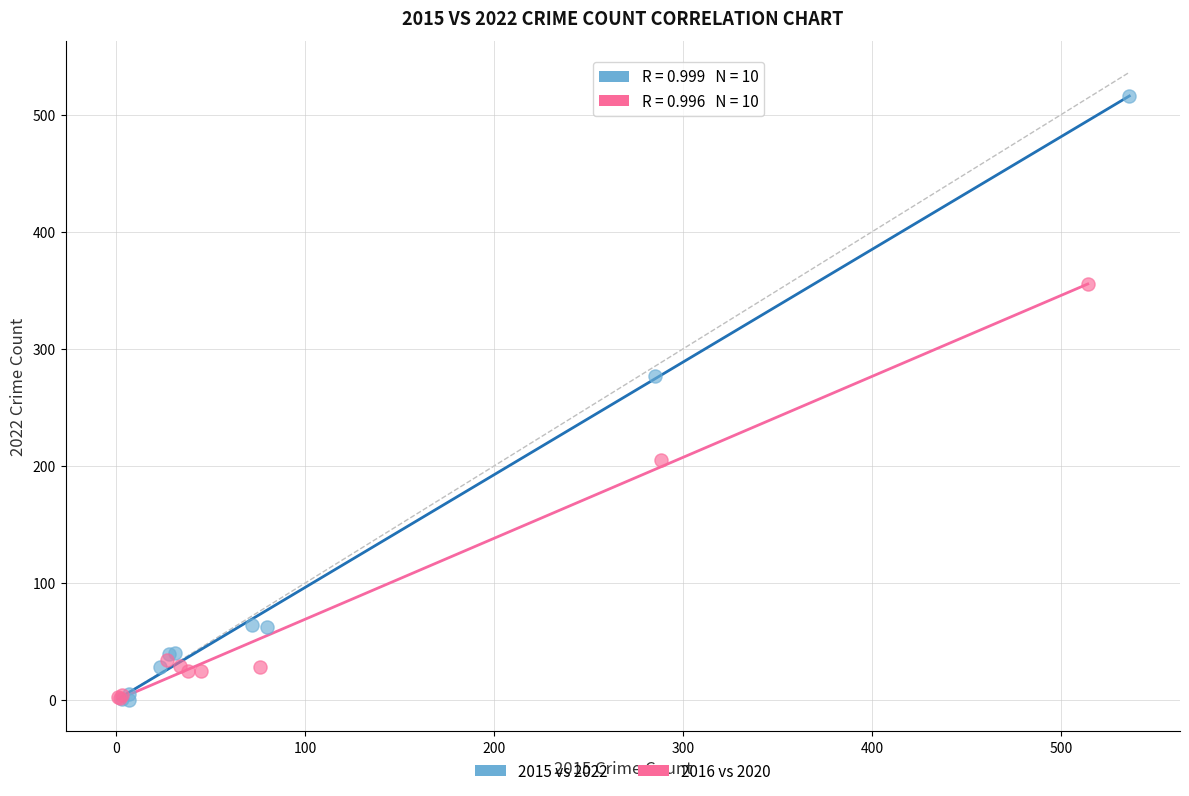

Which series has the widest spread of Y values?

2015 vs 2022